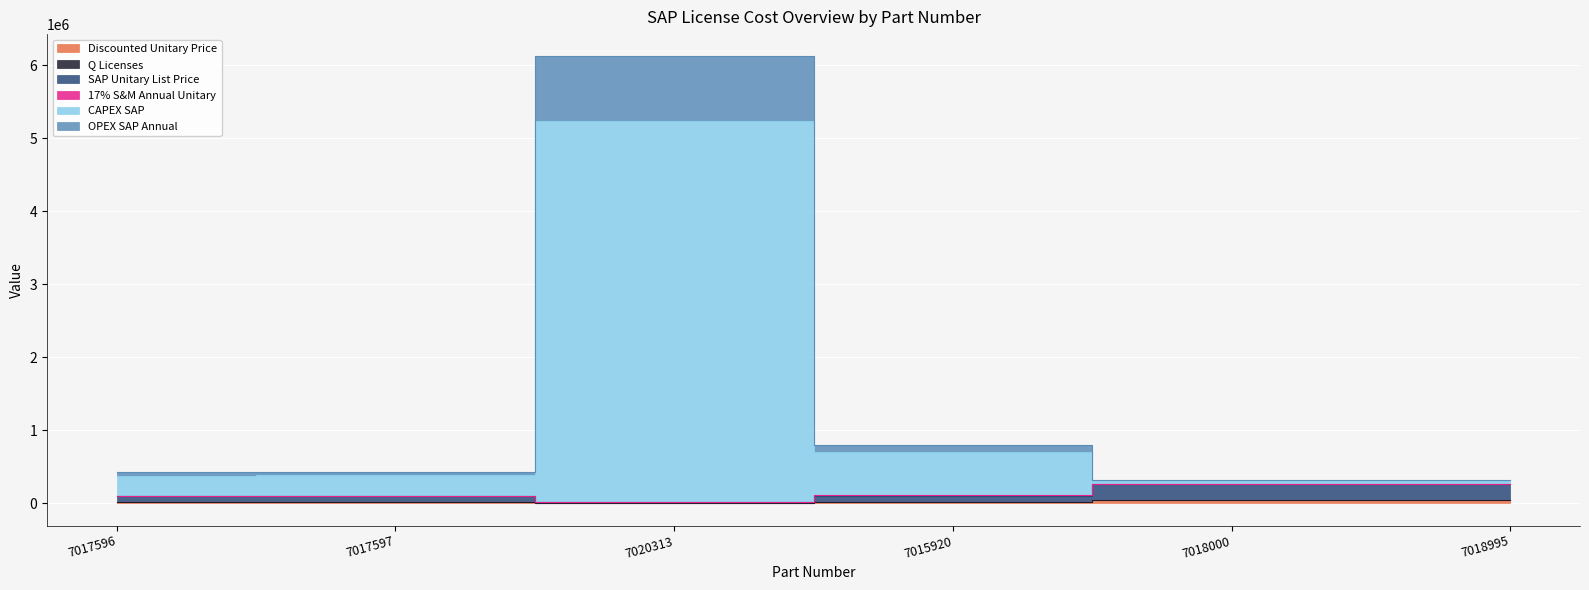

At how many categories does at least one series exceed 2124149?

1